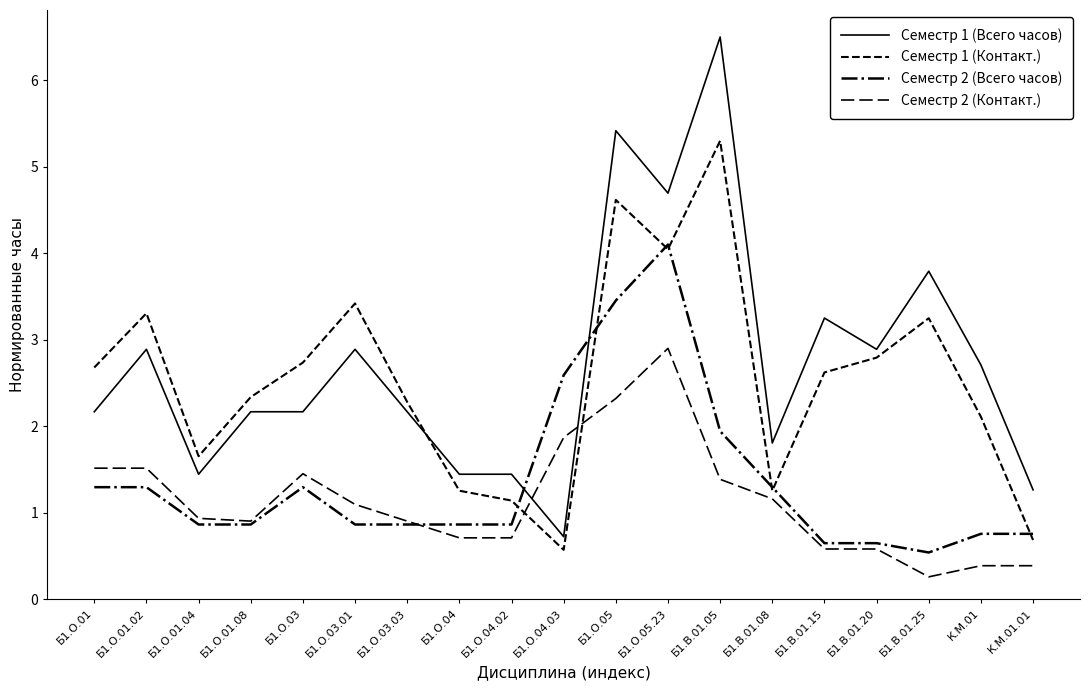

Which series has the largest total across all categories?

Семестр 1 (Всего часов)